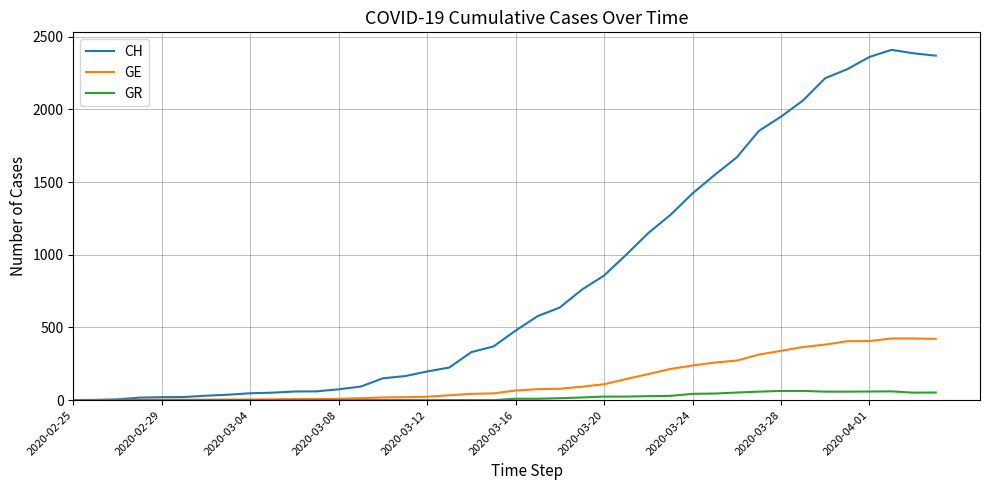

In CH, how many points are higher than both neighbors (excluding endpoints)?

1